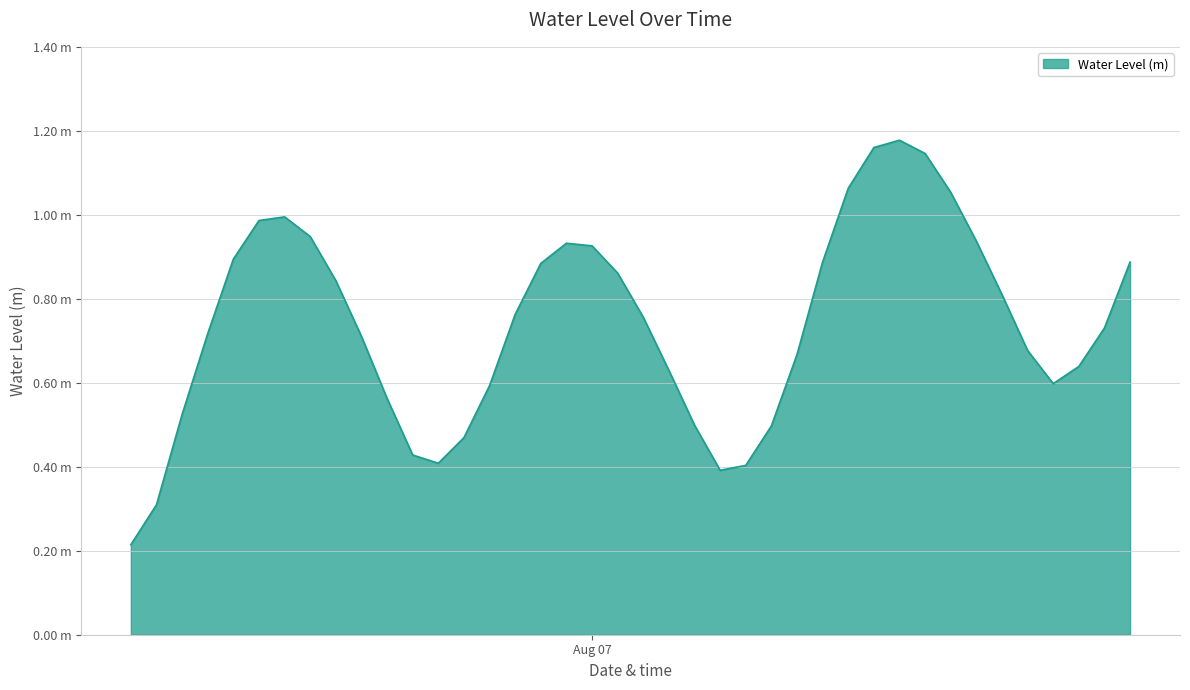

What is the difference between the maximum and second lowest values?

0.9